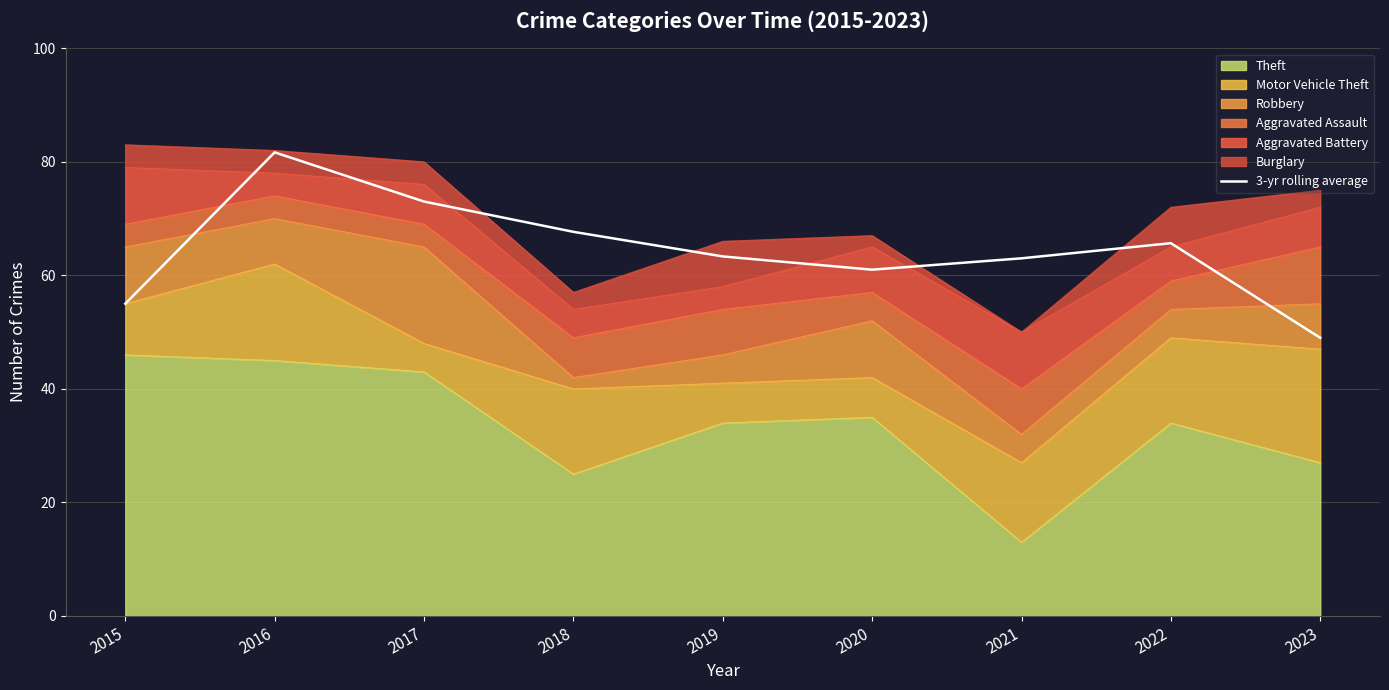

Reading right to left, what are all the values shown in this chart?

2023=49.0	2022=65.7	2021=63.0	2020=61.0	2019=63.3	2018=67.7	2017=73.0	2016=81.7	2015=55.0